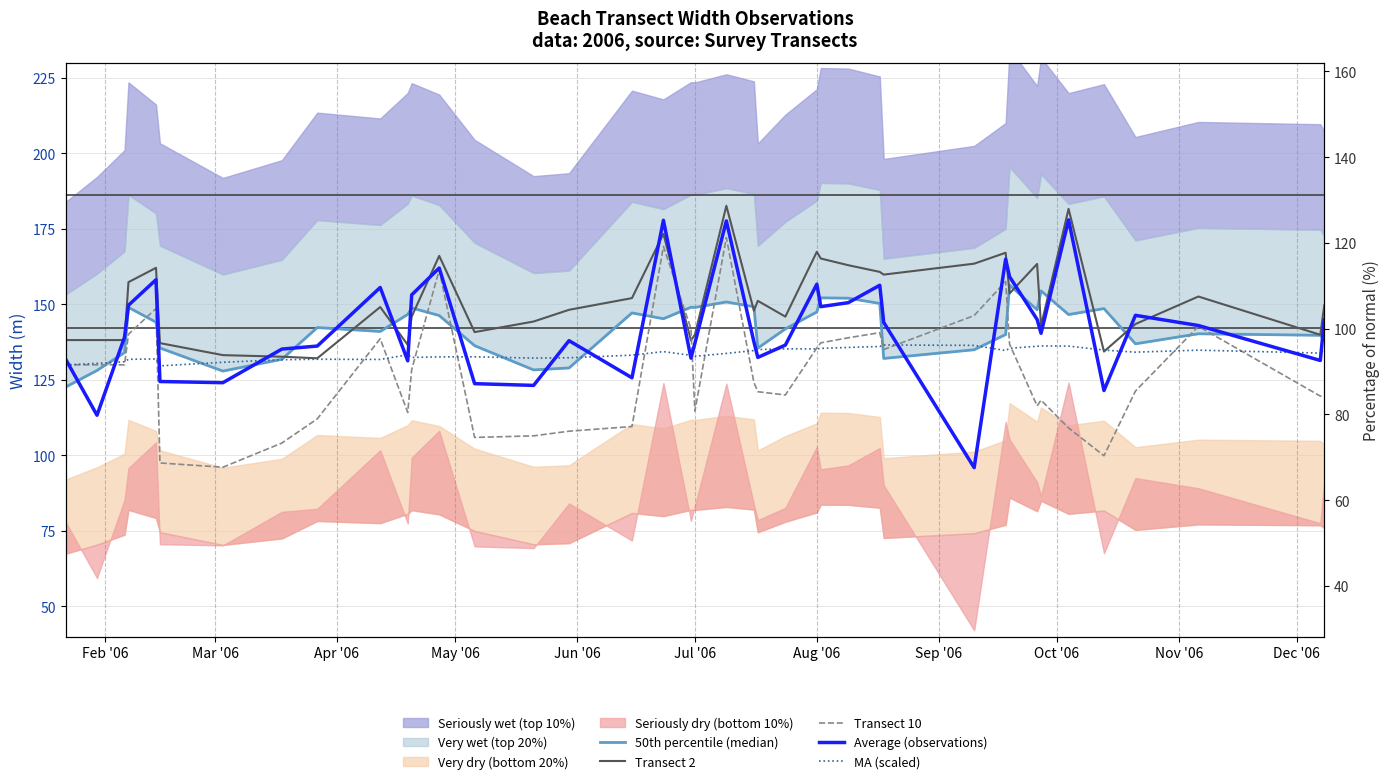

At how many categories does at least one series exceed 117?

40